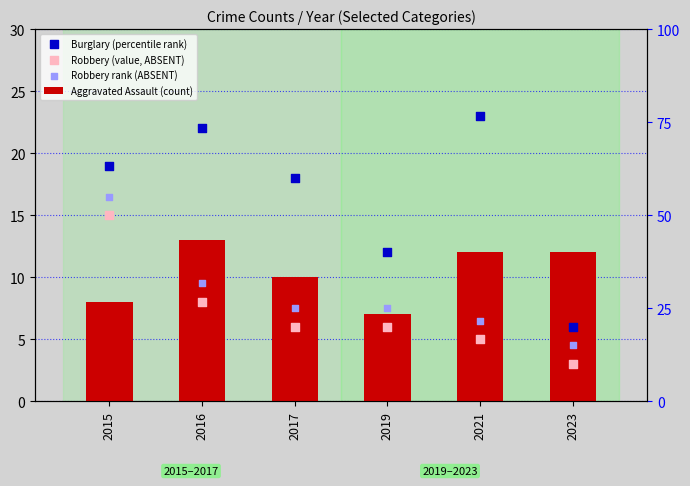

What are all the series names shown in the legend?

Aggravated Assault (count), Burglary (percentile rank), Robbery (value, ABSENT), Robbery rank (ABSENT)